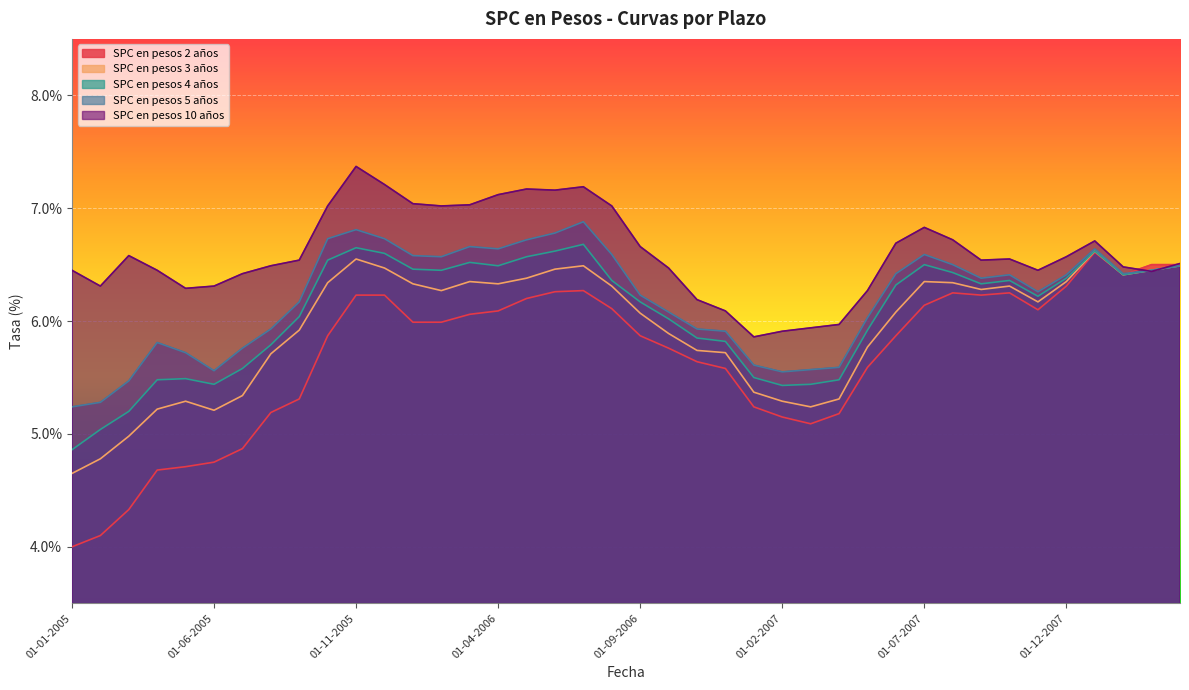

True or false: SPC en pesos 5 años and SPC en pesos 3 años cross at least once.

False